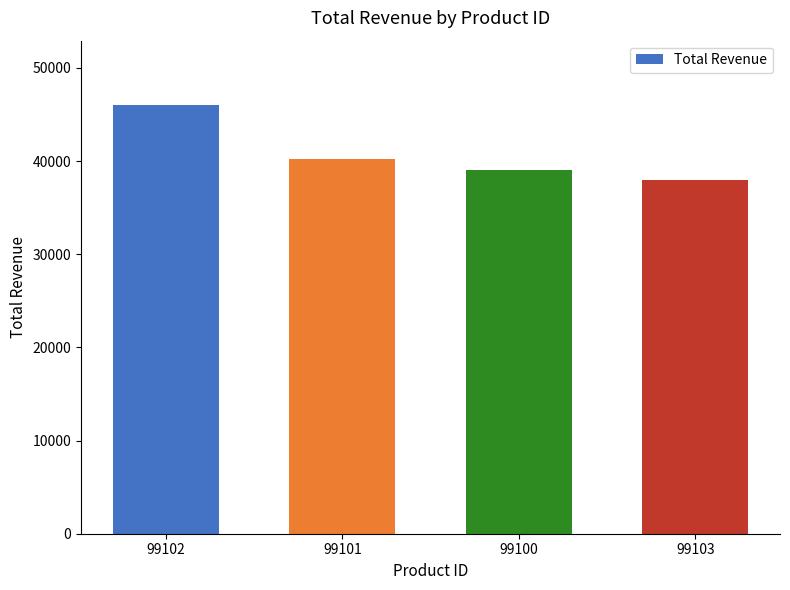

Is it true that the value at 99102 is 20330.5?

False